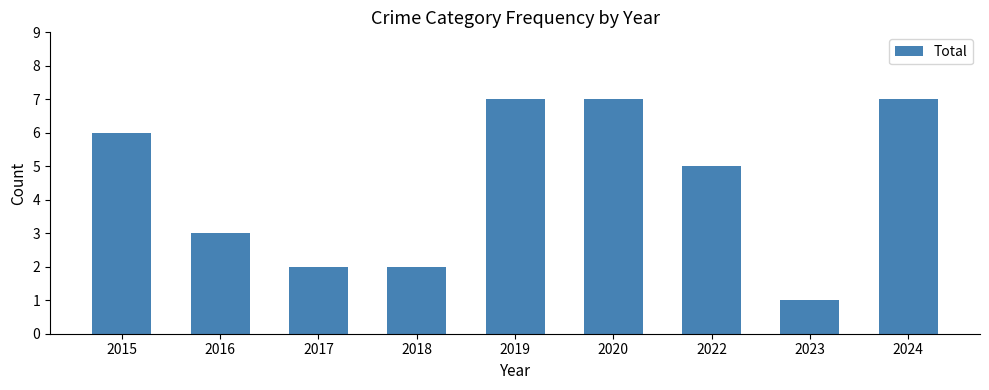

Is it true that the value at 2019 is 7?

True